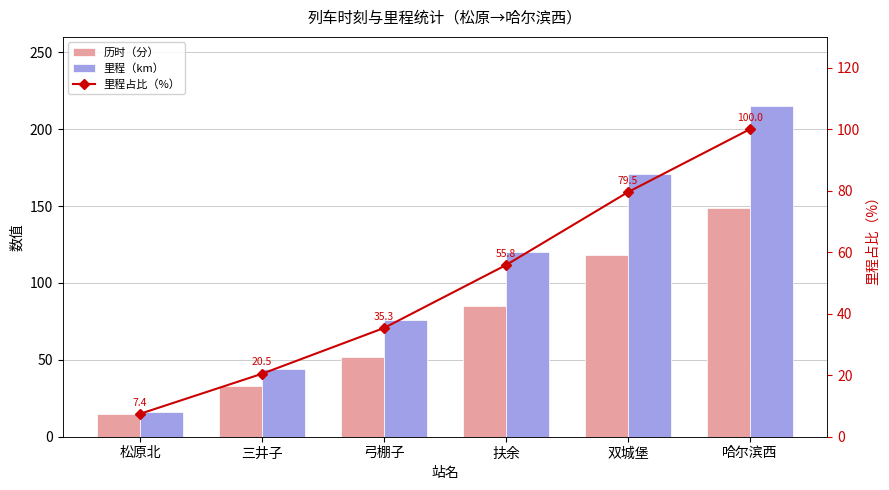

What is the label of the 5th bar from the left?

双城堡